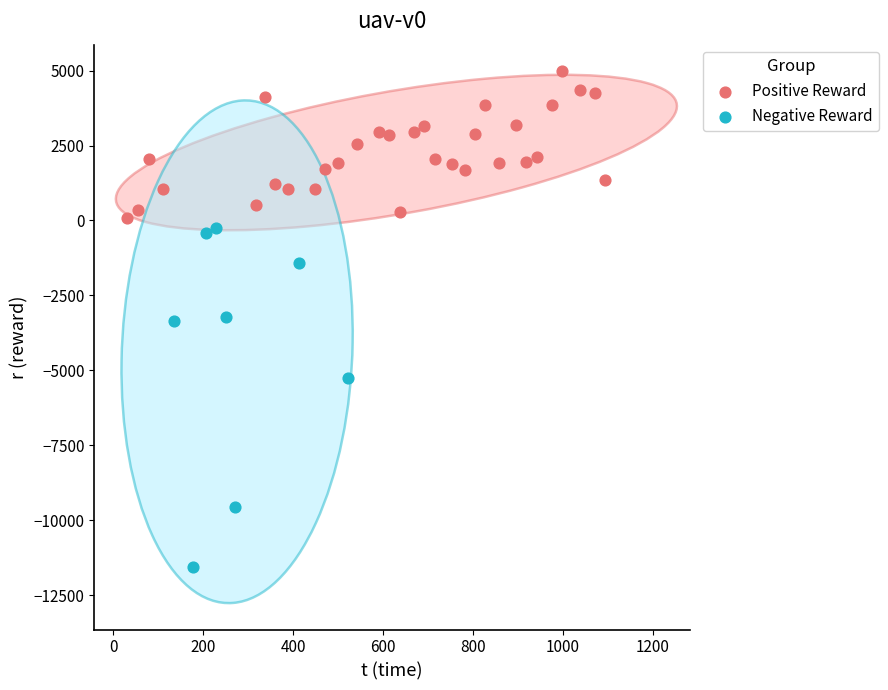

Which series reaches the maximum Y coordinate?

Positive Reward